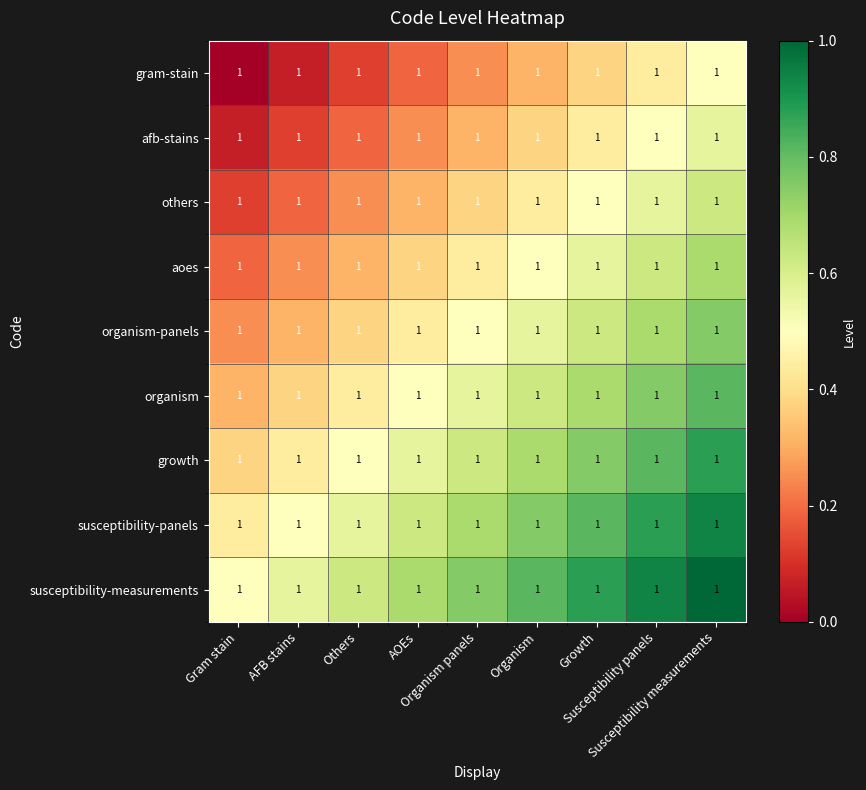

At how many categories does at least one series exceed 0?

9